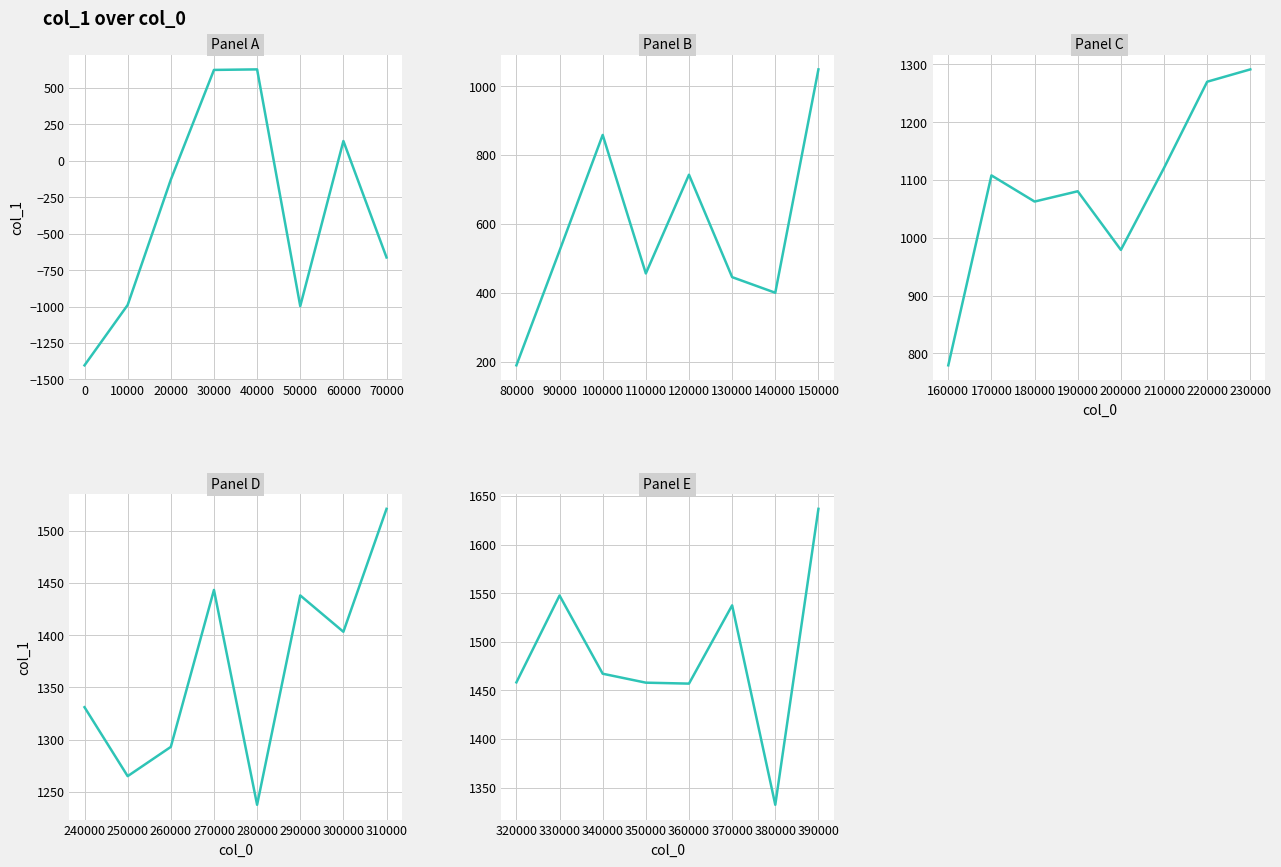

How many series are shown in this chart?

1